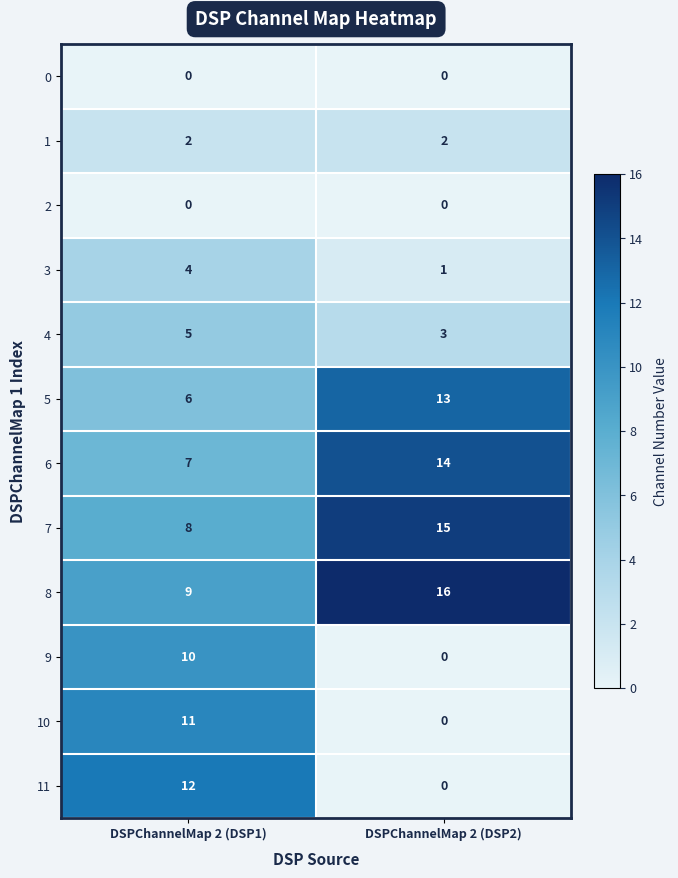

Reading left to right, transcribe all the data shown in this chart.

0: 0	0
1: 2	2
2: 0	0
3: 4	1
4: 5	3
5: 6	13
6: 7	14
7: 8	15
8: 9	16
9: 10	0
10: 11	0
11: 12	0